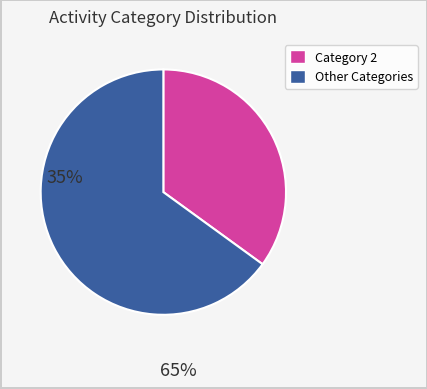

Does any single category account for the majority?

Yes